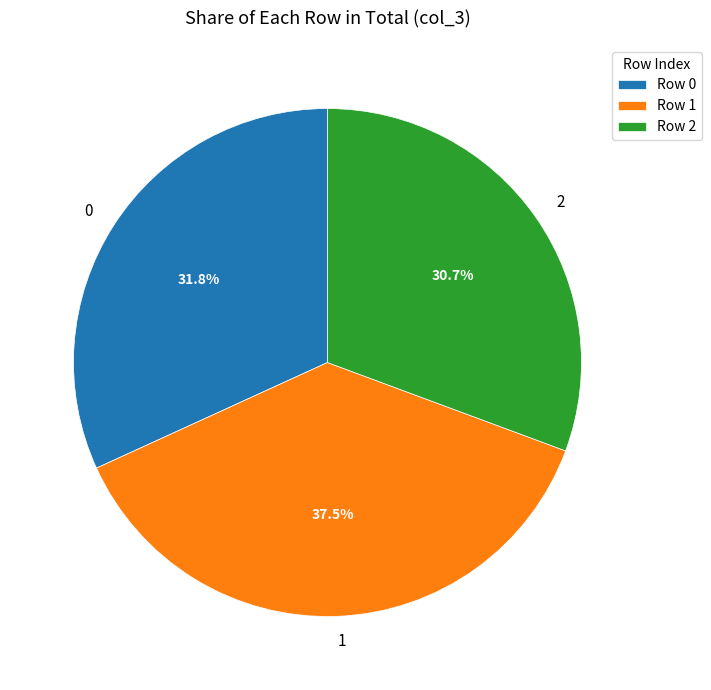

To the nearest percent, what portion does 2 represent?

31%